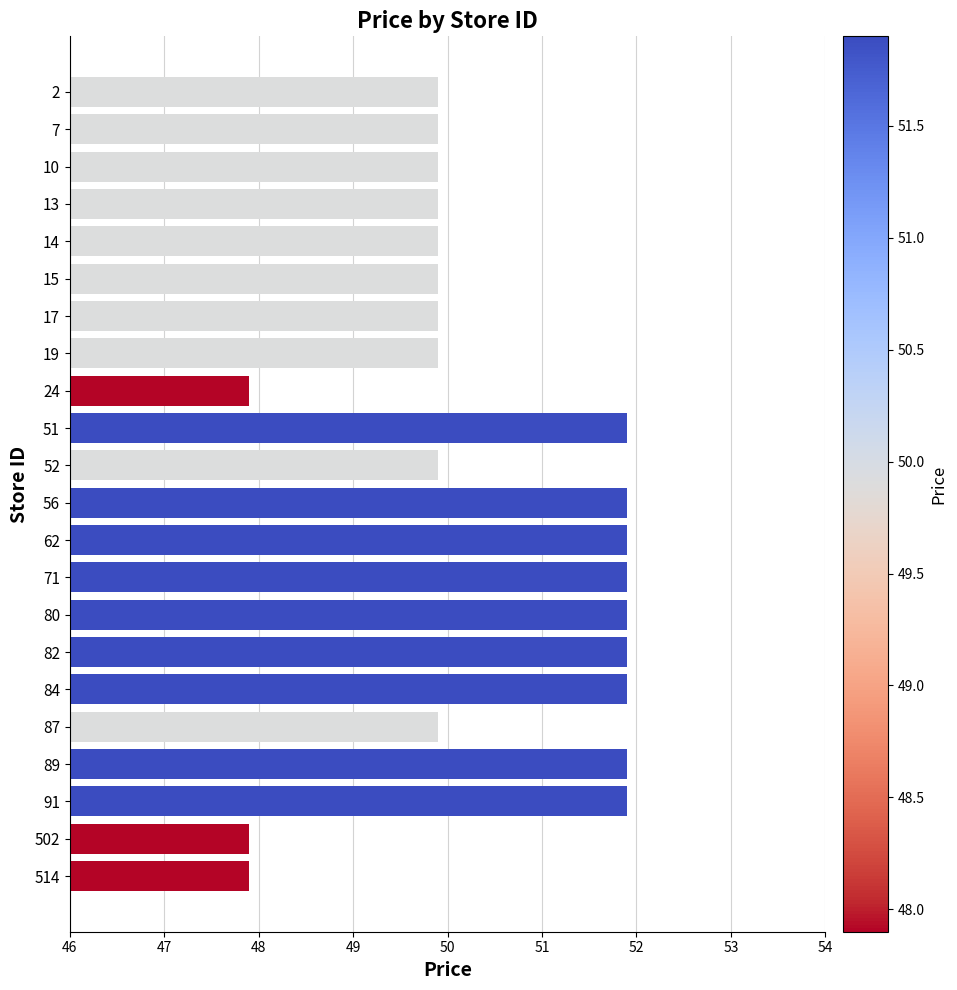

What is the smallest value displayed?

47.9